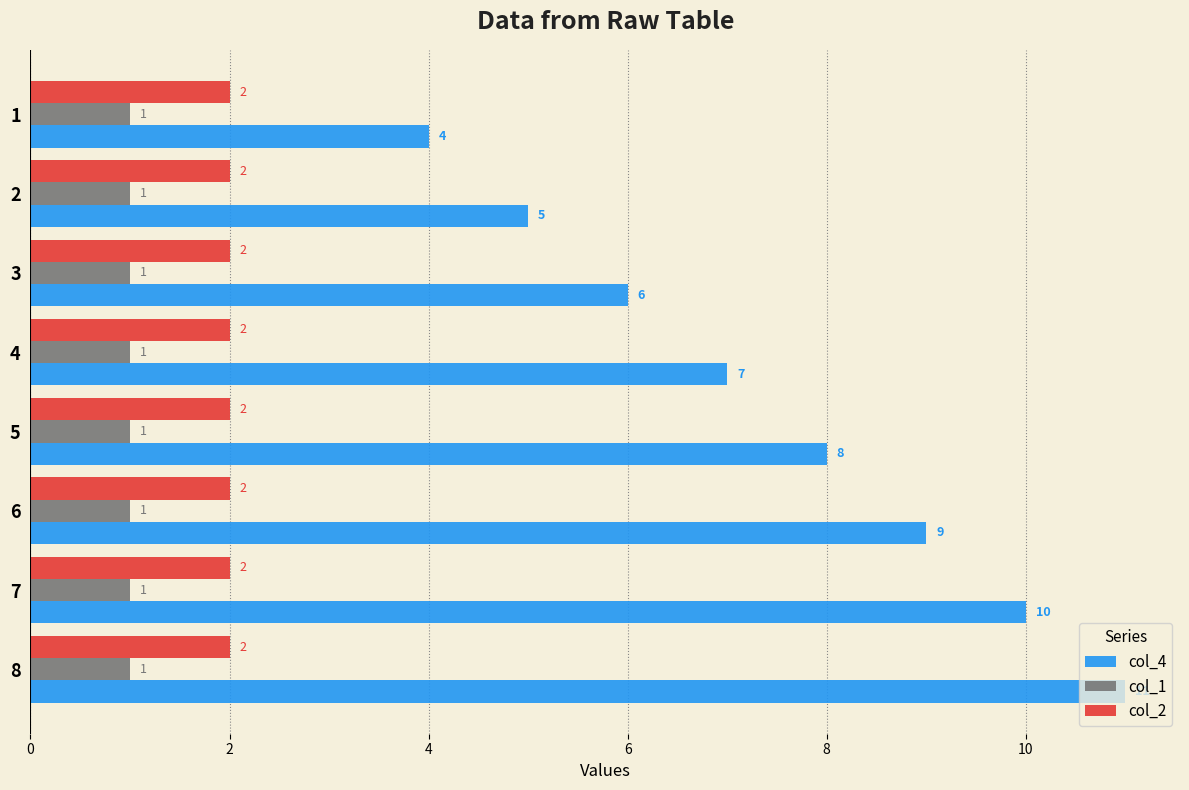

What is the highest value of the col_1 series?

1